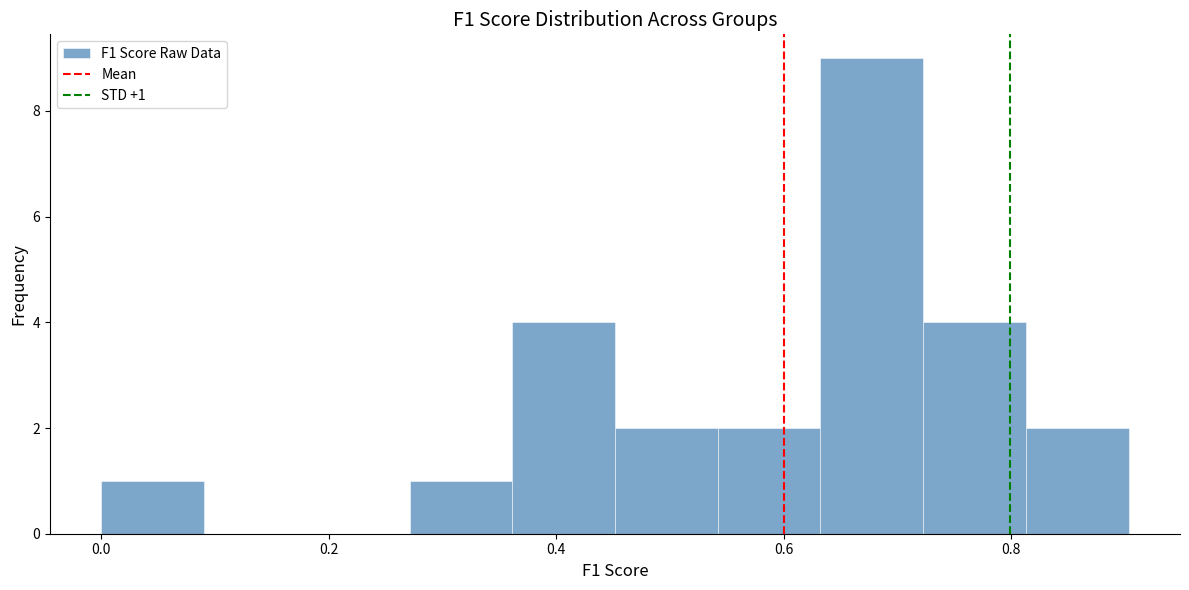

Over which range of the x-axis is the bar tallest?

0.64 to 0.72